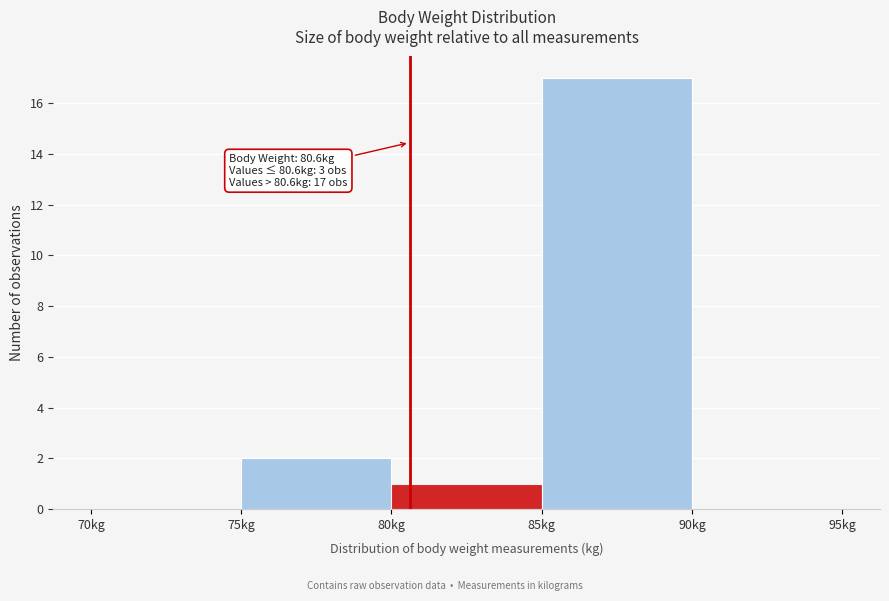

Which range on the x-axis has the tallest bar?

85 to 90